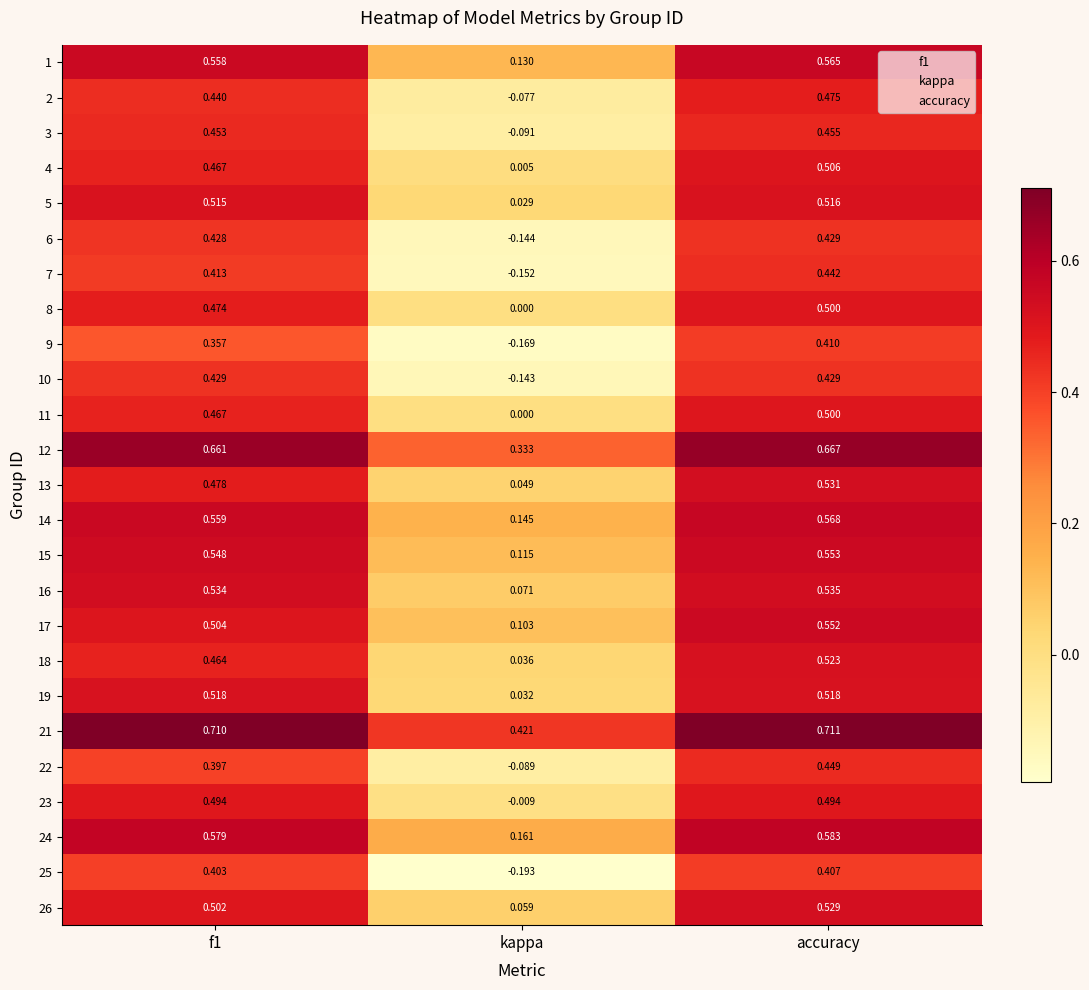

Which series has the largest range (max minus min)?

25